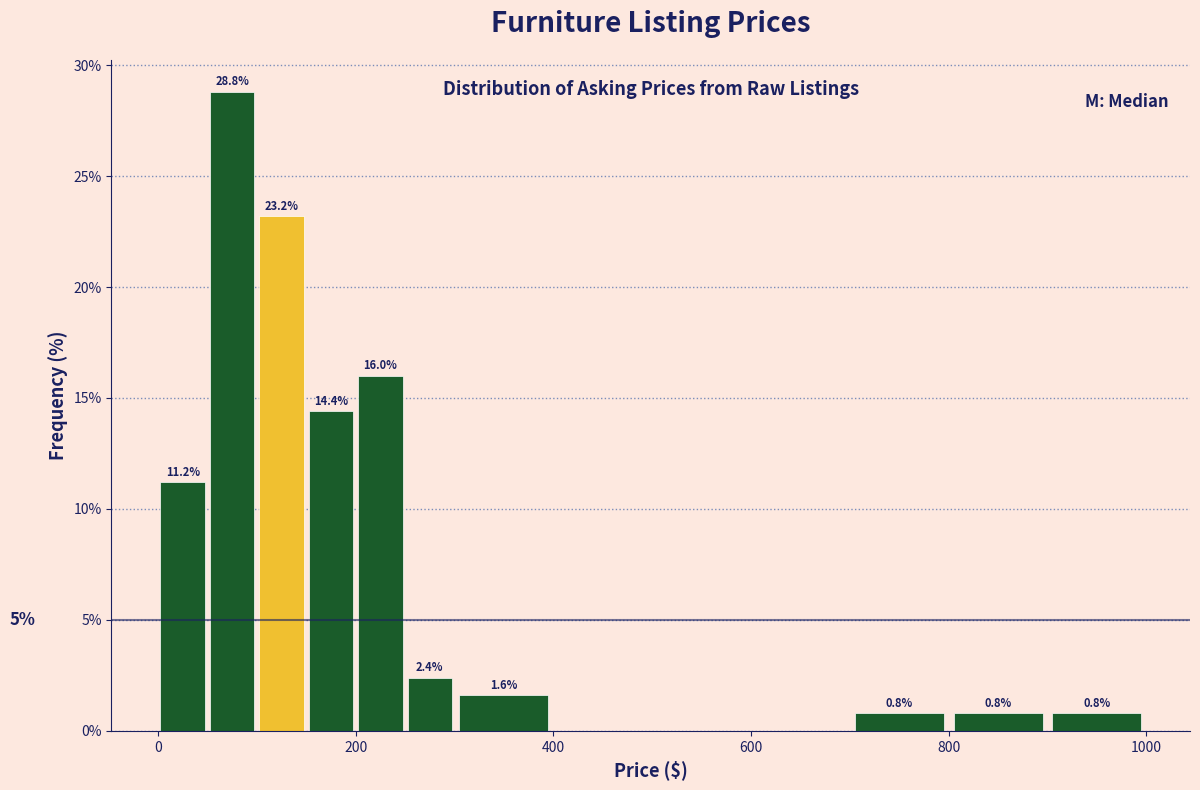

Around what value on the x-axis is the tallest bar? Give the approximate position of its centre, as read against the axis.

80